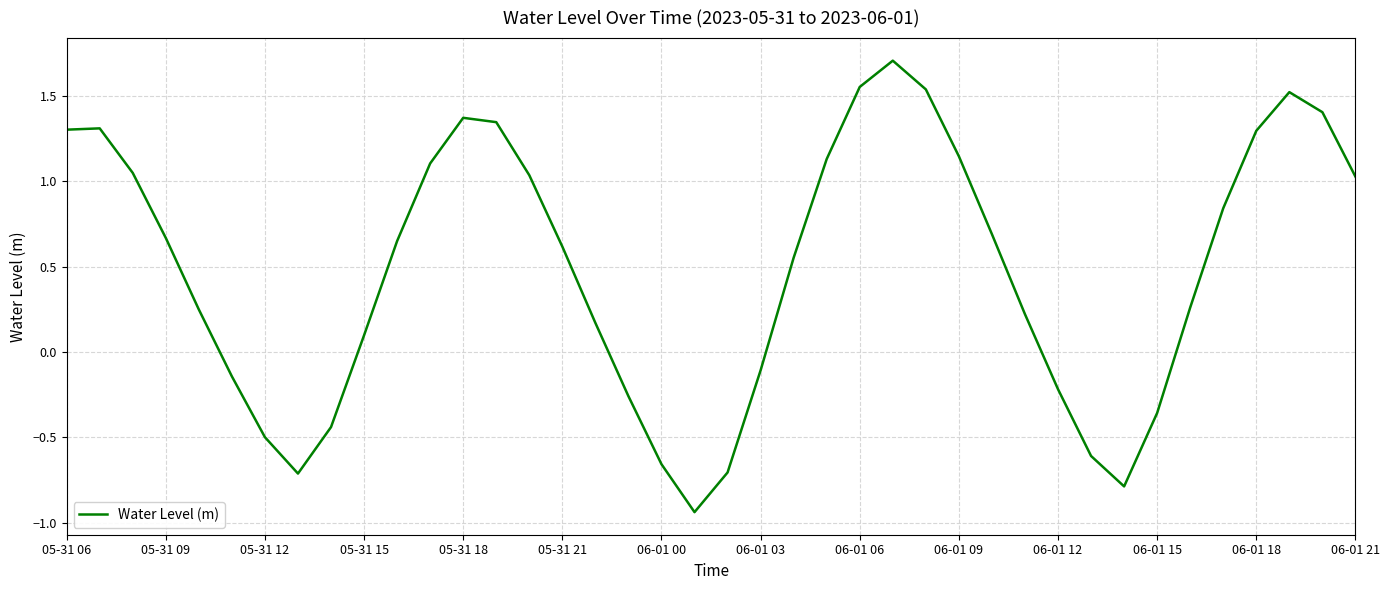

What is the maximum value shown in the chart?

1.7